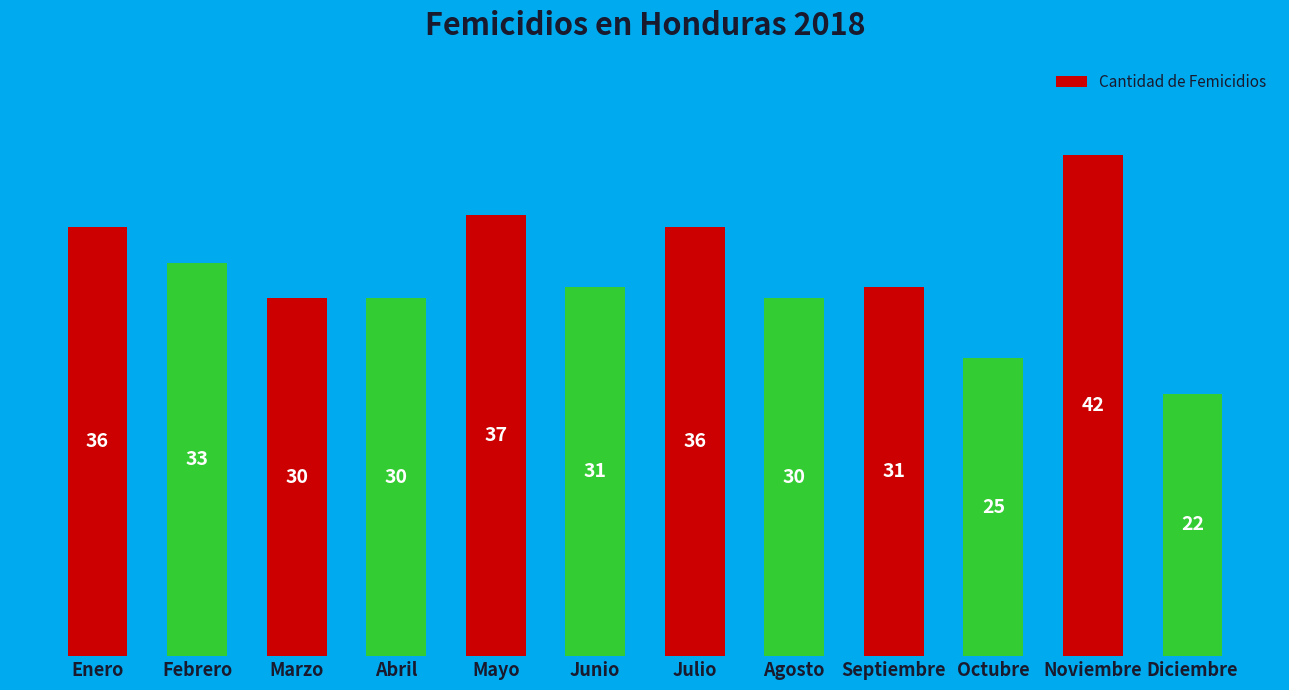

What is the maximum value shown in the chart?

42